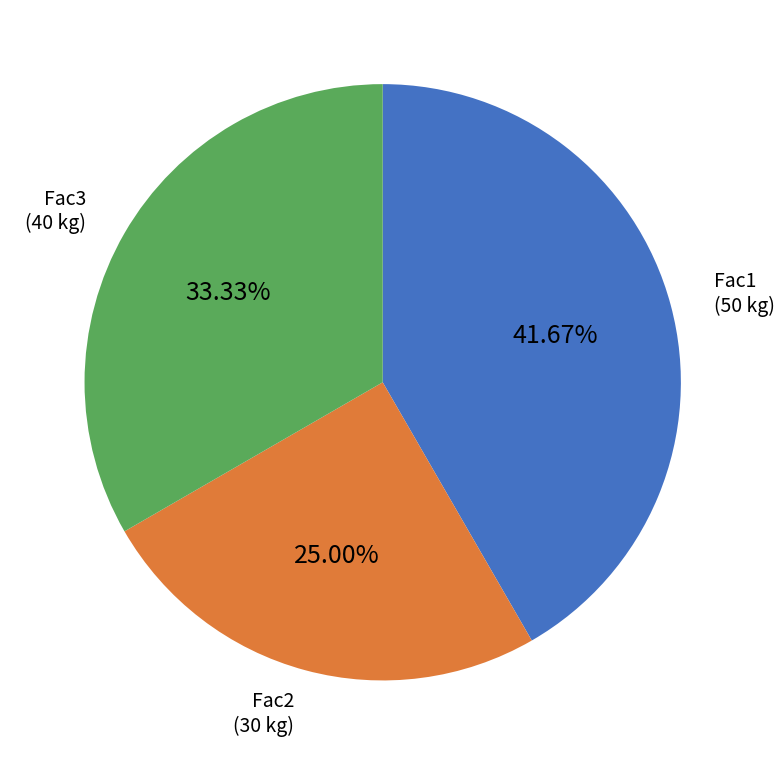

How many slices are in this pie chart?

3